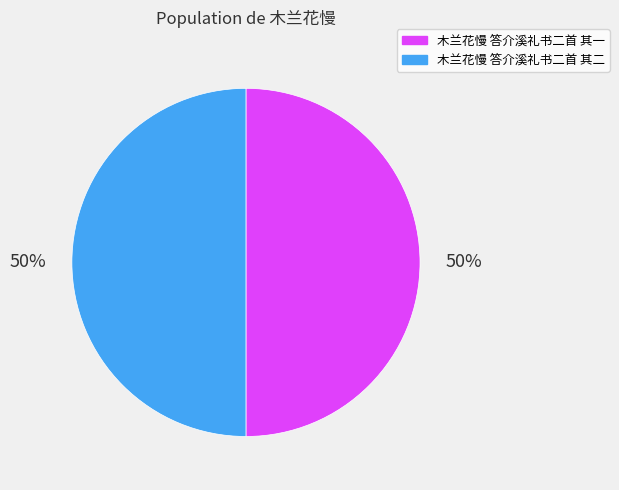

Combined, do 木兰花慢 答介溪礼书二首 其二 and 木兰花慢 答介溪礼书二首 其一 account for over 50%?

Yes